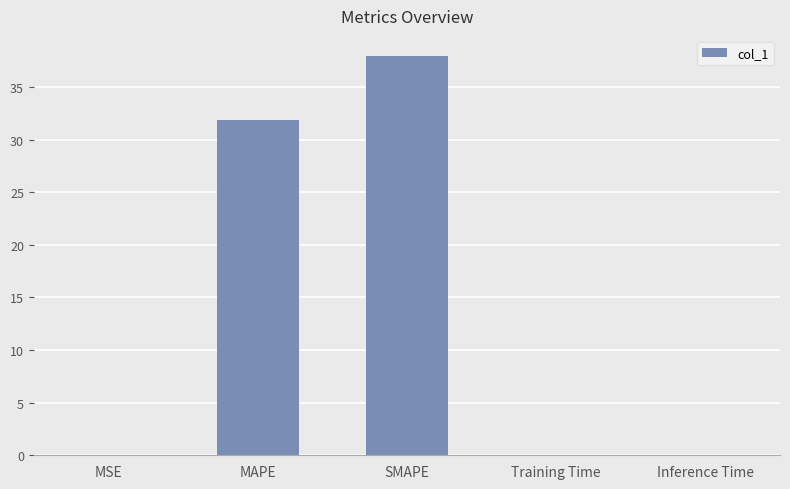

What is the approximate value at MAPE?

31.9